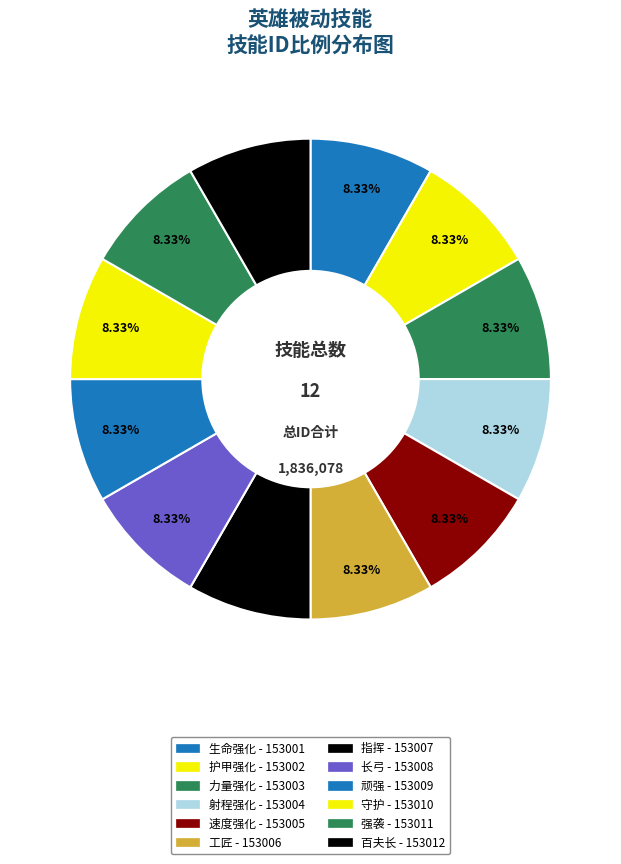

Combined, do 工匠 and 百夫长 account for over 50%?

No